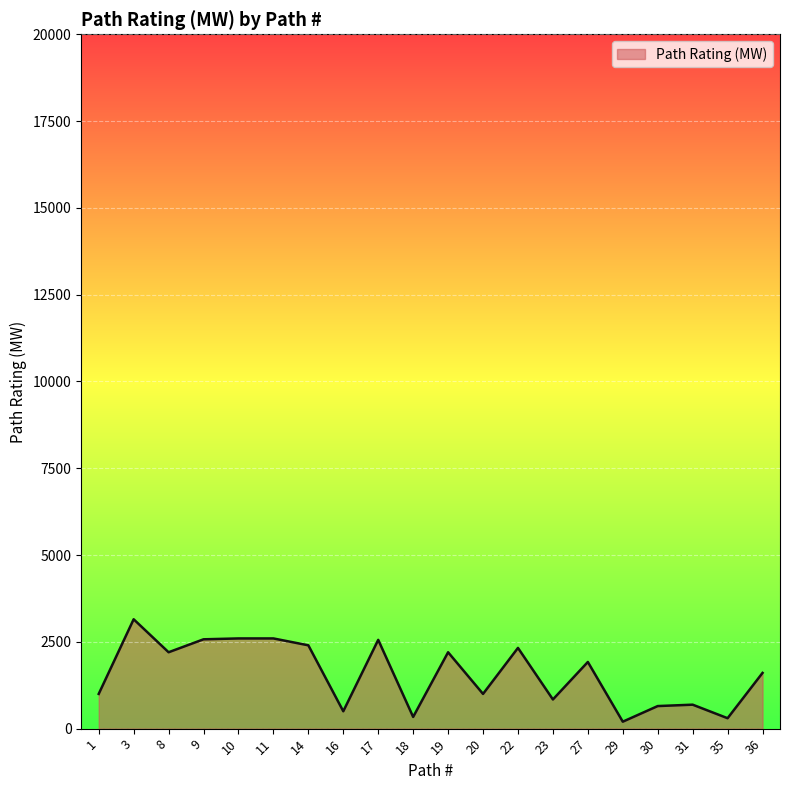

Which has a higher value, 19 or 1?

19